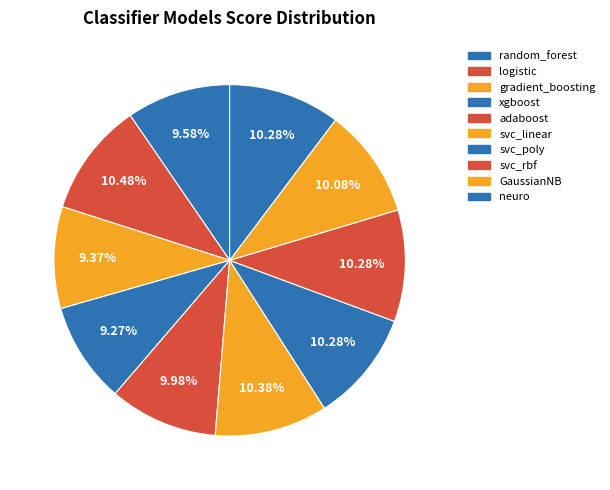

To the nearest percent, what is the combined percentage of svc_linear and xgboost?

20%